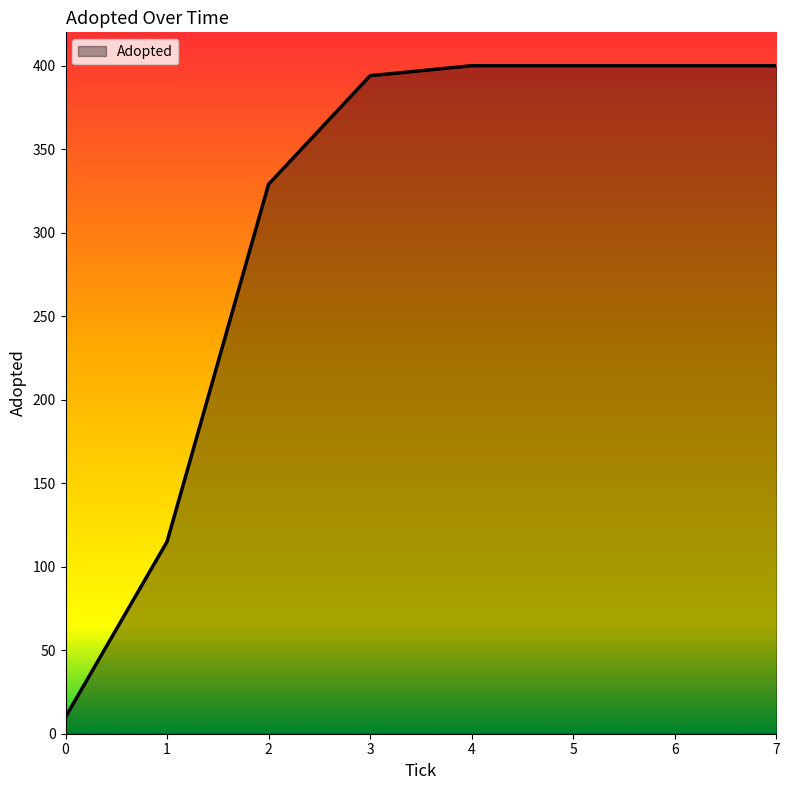

What is the ratio of the value at 1 to the value at 6?

0.3